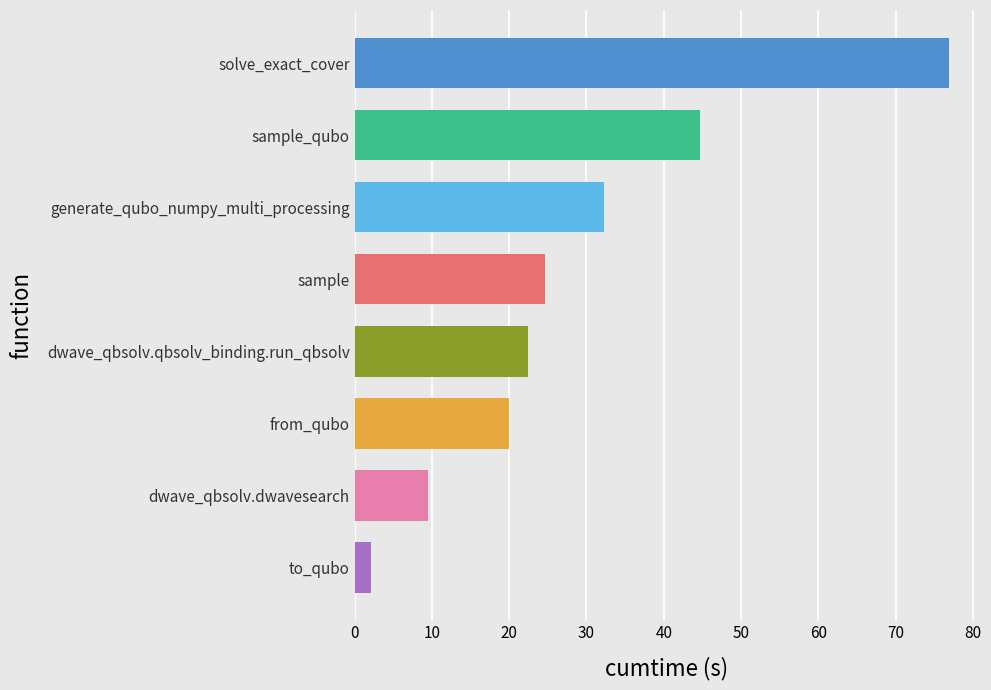

What is the smallest value displayed?

2.1